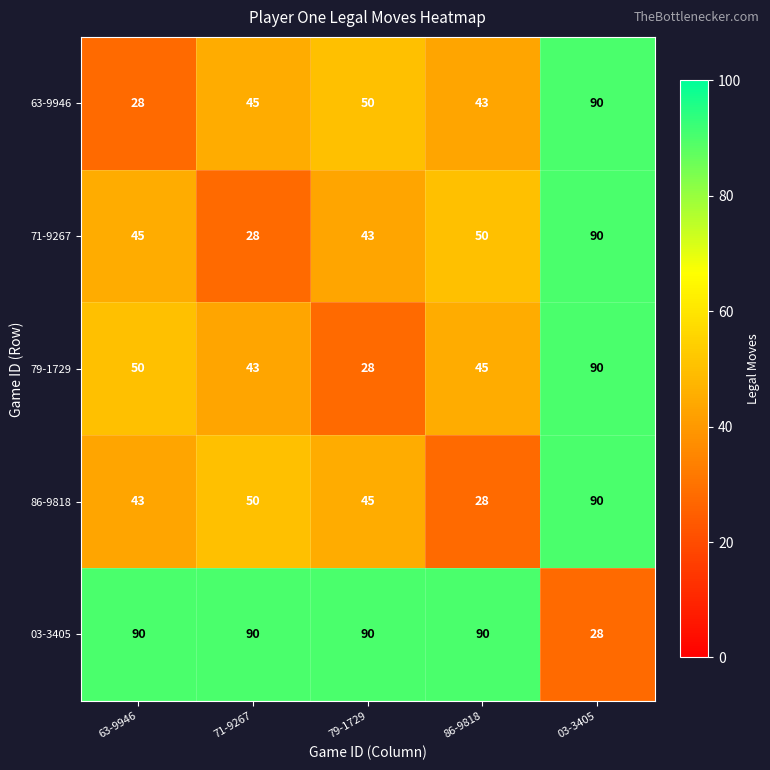

At how many categories does at least one series exceed 37?

5